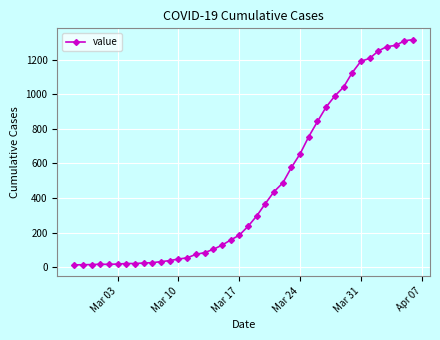

What is the average value?

467